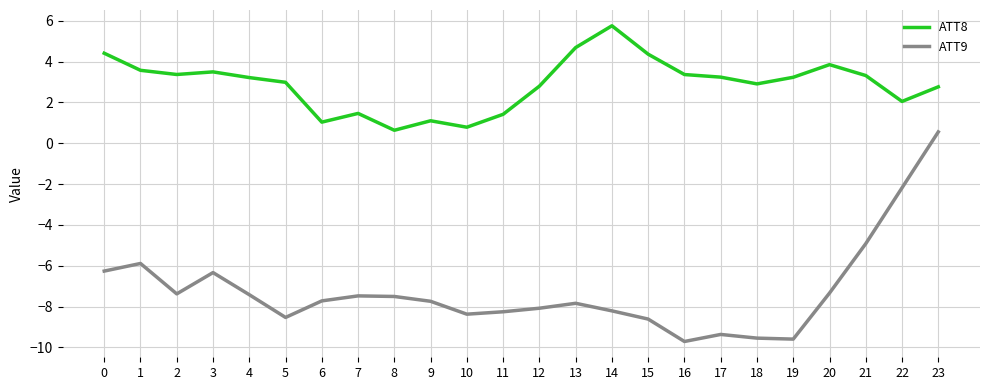

Is the value of ATT9 at 0 greater than the value of ATT8 at 19?

No